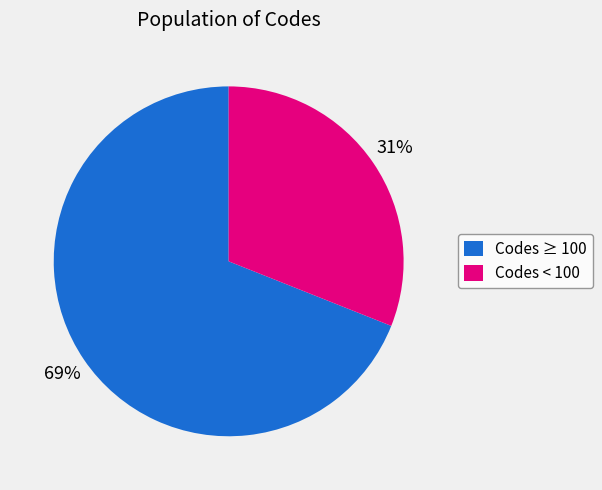

To the nearest percent, what percentage of the pie is Codes ≥ 100?

69%